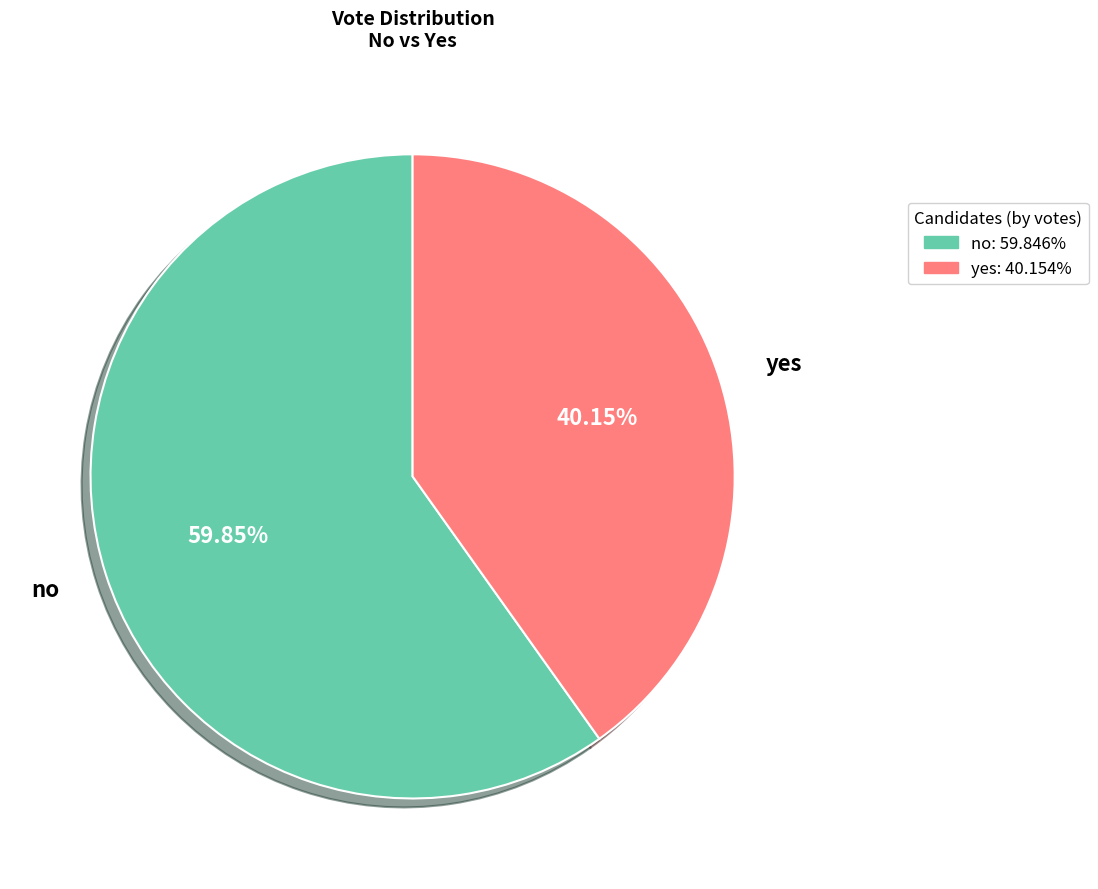

Do yes and no together represent more than half of the pie?

Yes